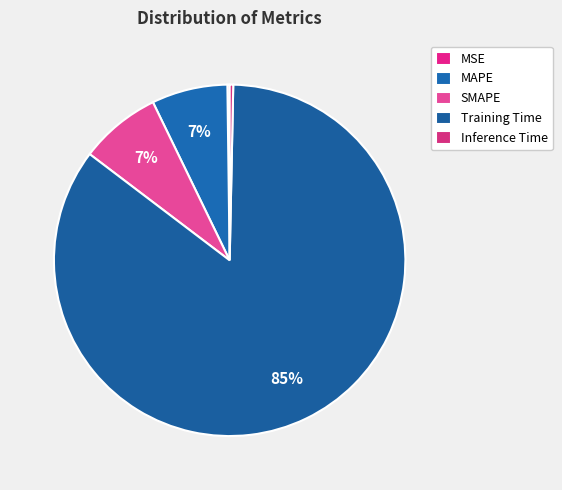

To the nearest percent, what is the difference between the Training Time and MSE slice percentages?

85%